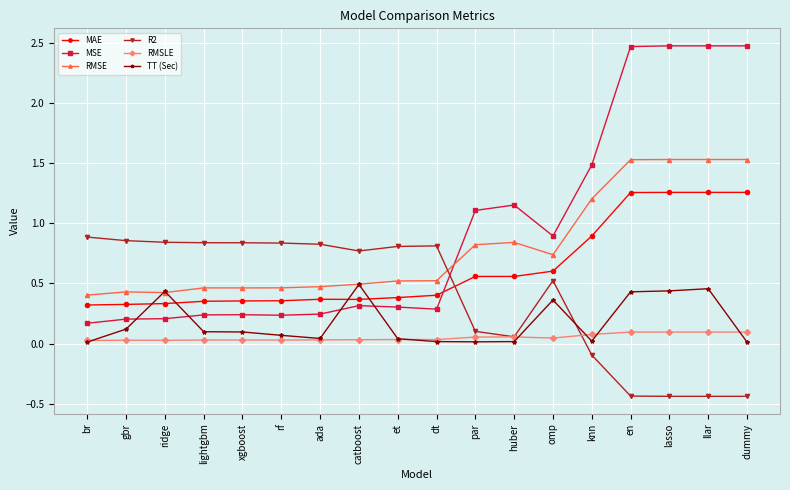

List the series in order of their peak value, highest first.

MSE, RMSE, MAE, R2, TT (Sec), RMSLE